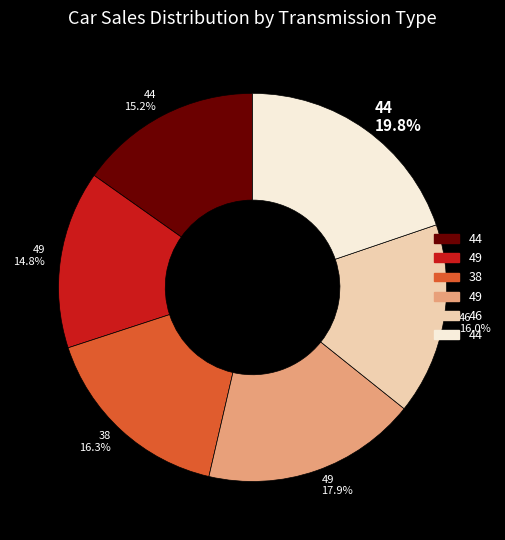

How many slices are in this pie chart?

6